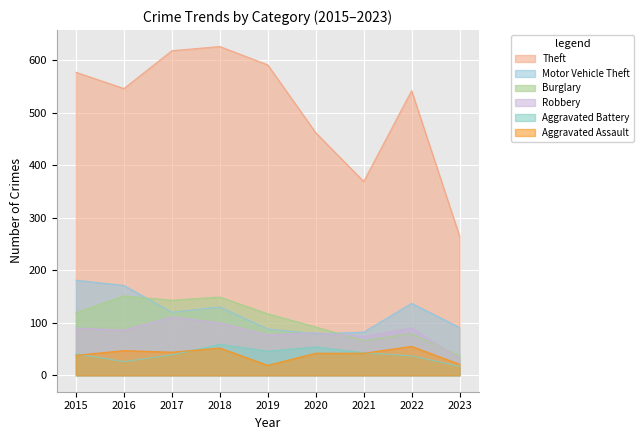

What is the difference between the maximum and minimum values in the Aggravated Battery series?

42